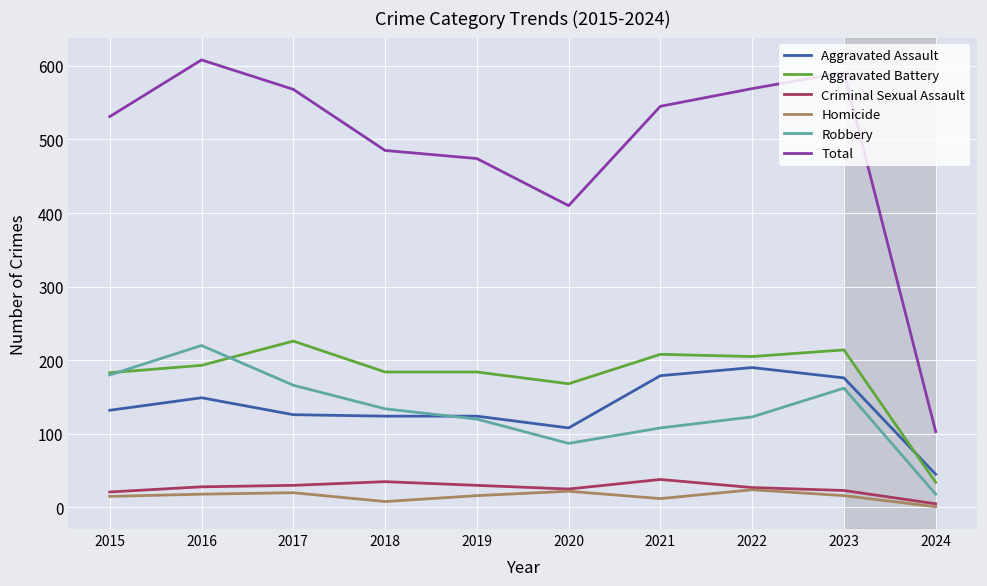

Is it true that Robbery equals 134 at 2018?

True